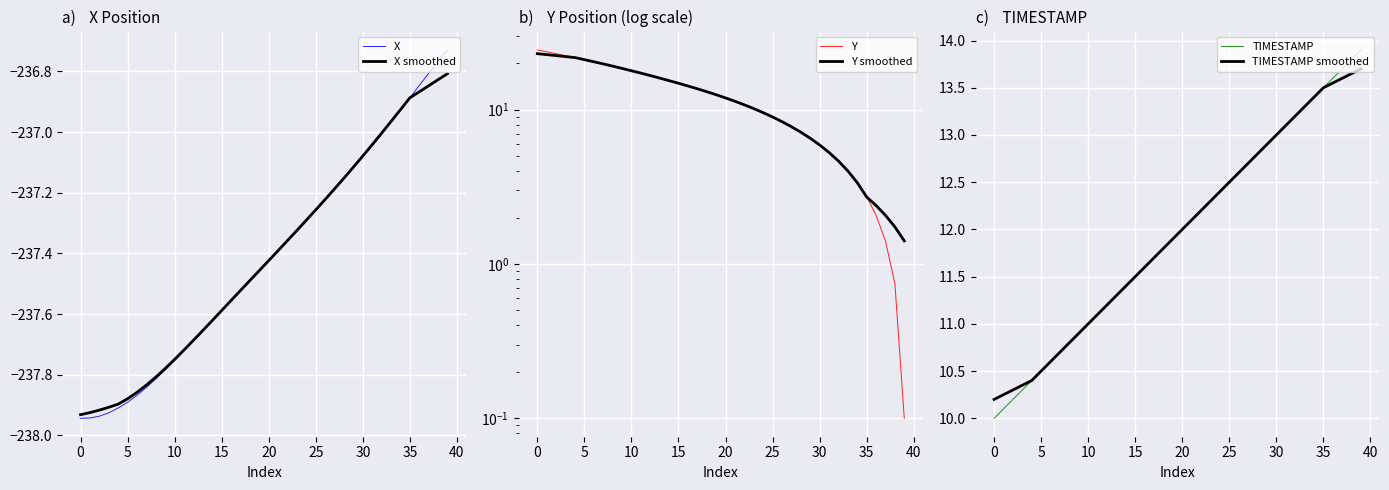

The value of Y smoothed at 29 is 6.5. True or false?

True